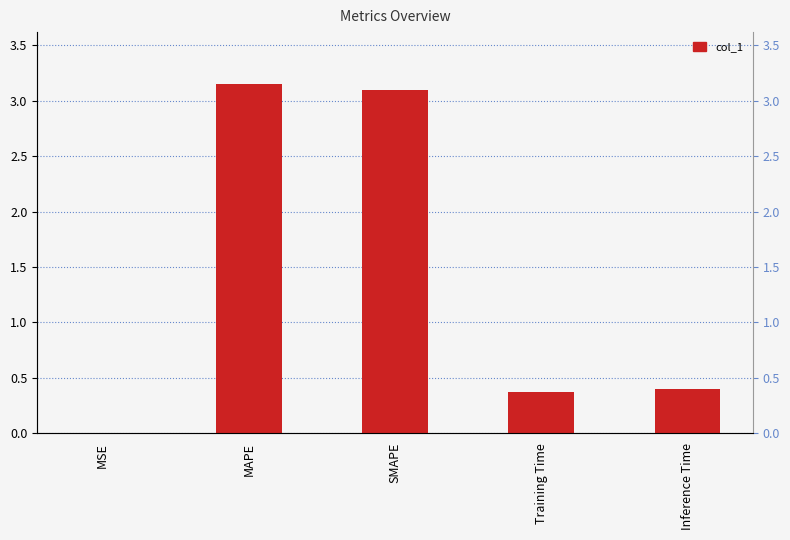

Reading left to right, list all the values displayed in this chart.

0.0	3.1	3.1	0.4	0.4